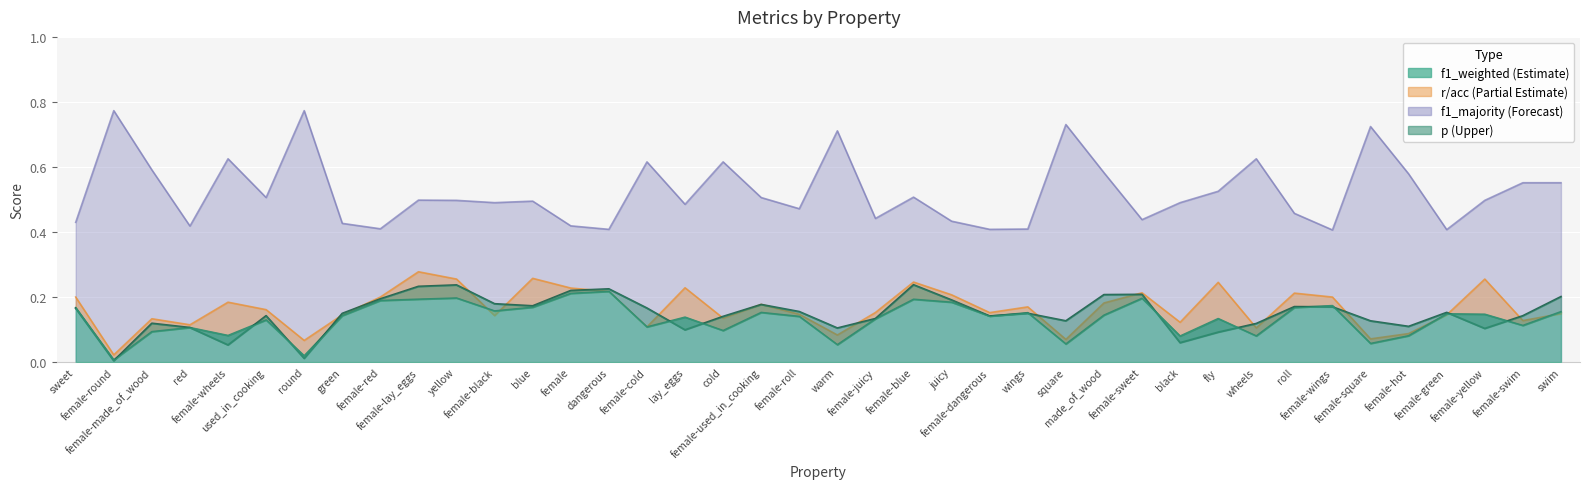

At how many categories does at least one series exceed 0?

40